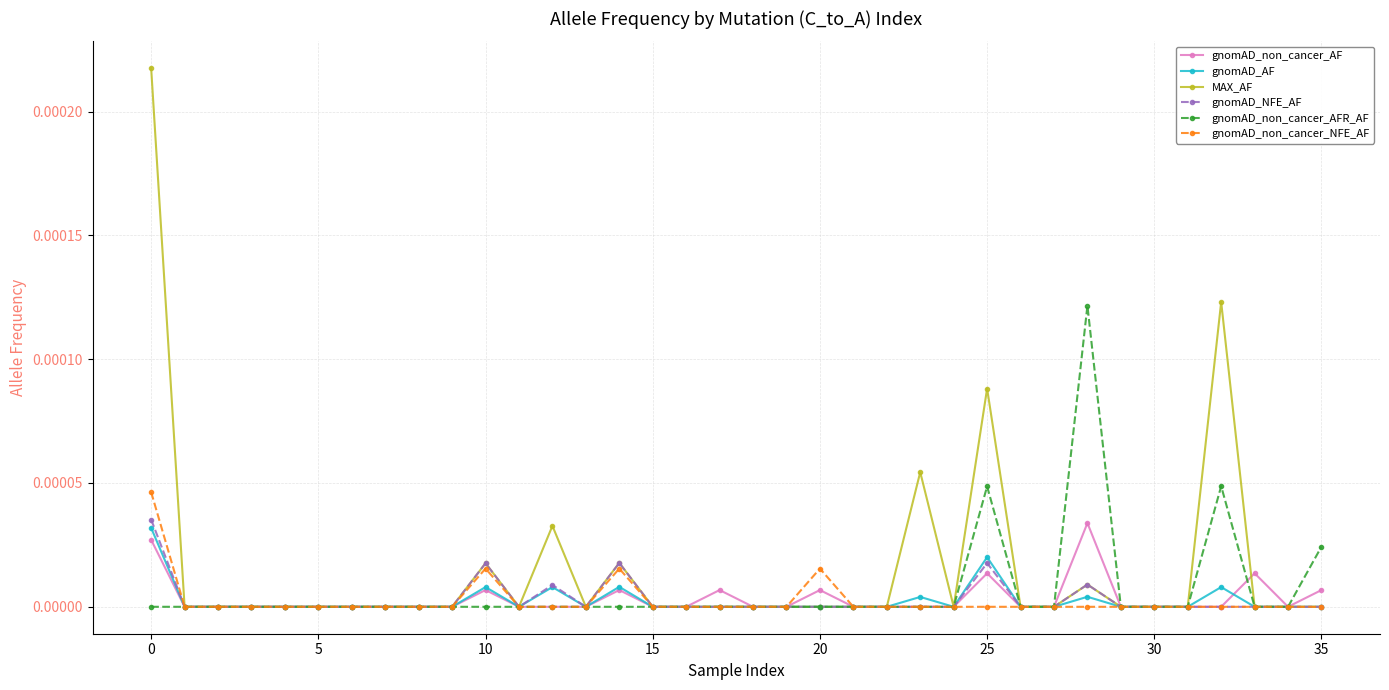

Which series has the widest spread of values?

MAX_AF